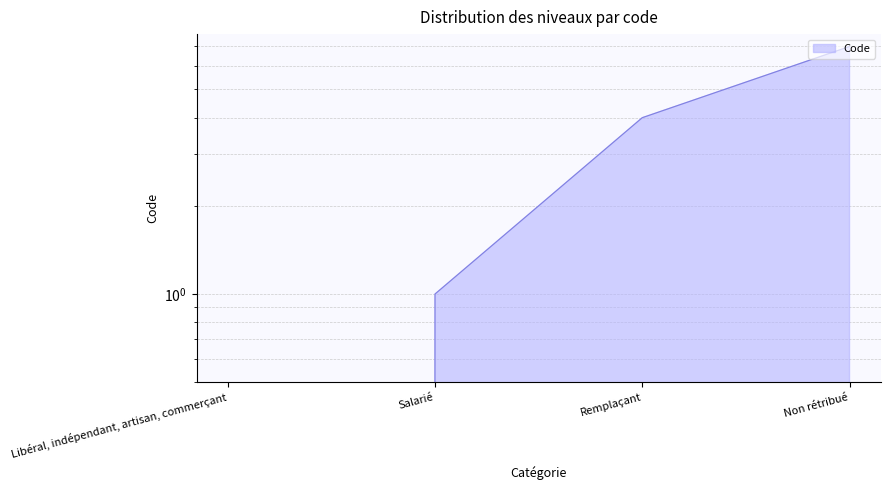

Read the value at Non rétribué.

7